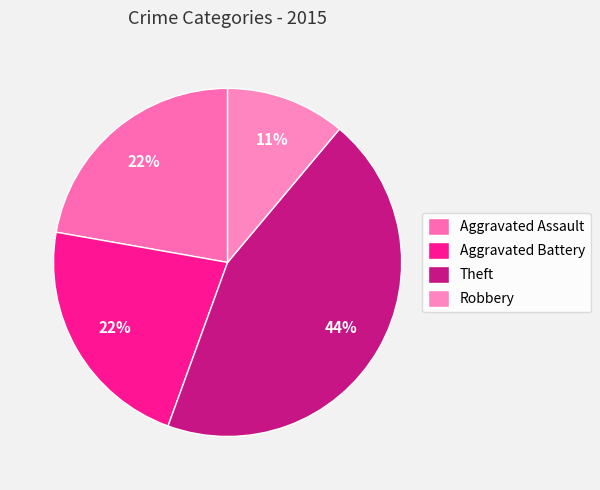

What is the smallest slice in the pie chart?

Robbery